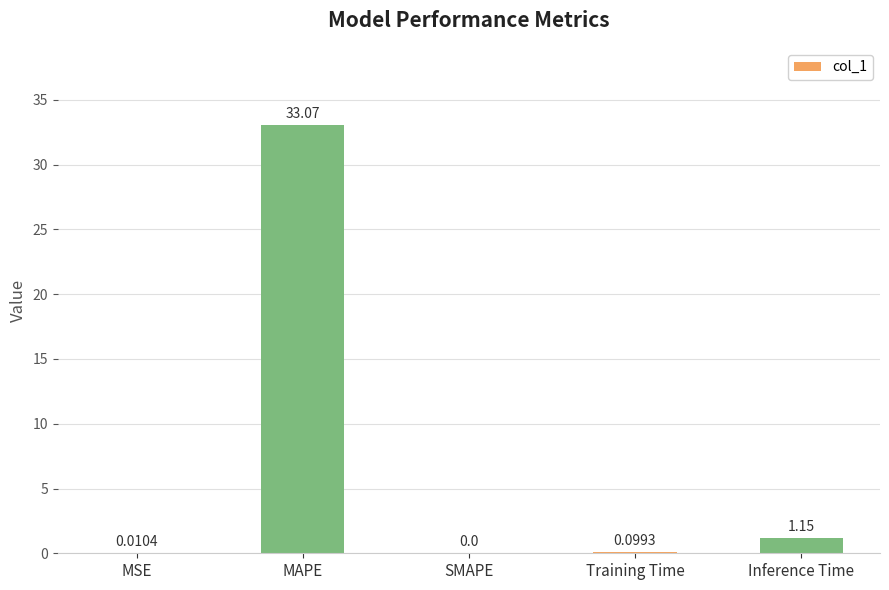

What is the change in value from SMAPE to Training Time?

+0.1